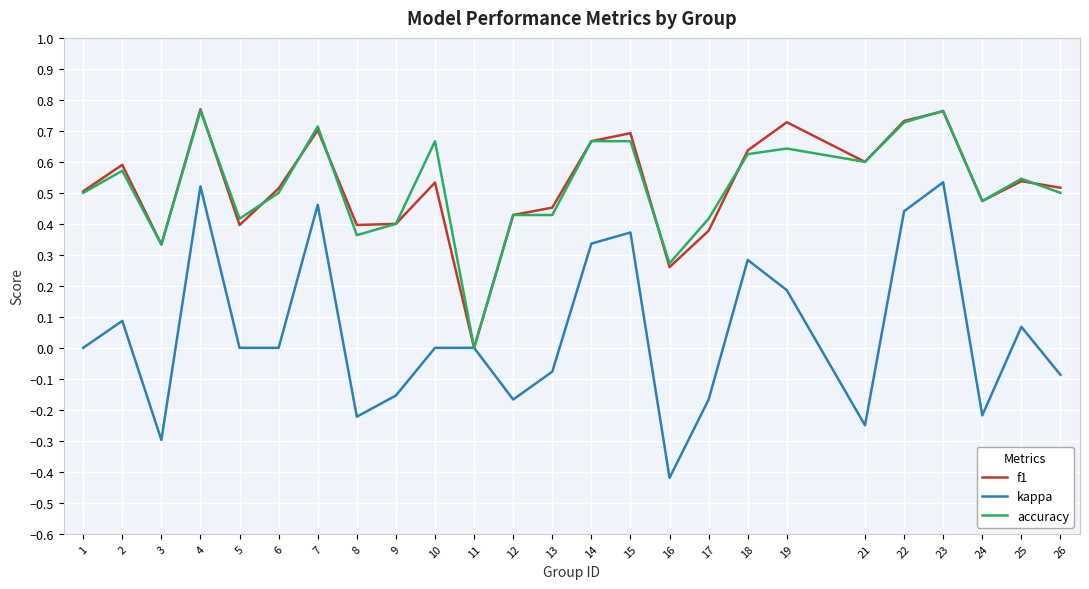

At 10, list the series in order from smallest to largest.

kappa, f1, accuracy